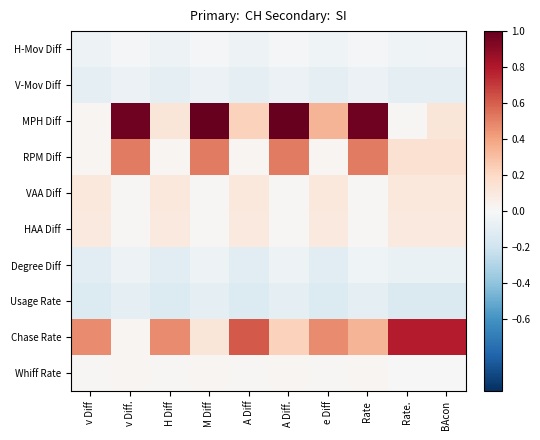

Which series changed the most between H Diff and M Diff?

MPH Diff